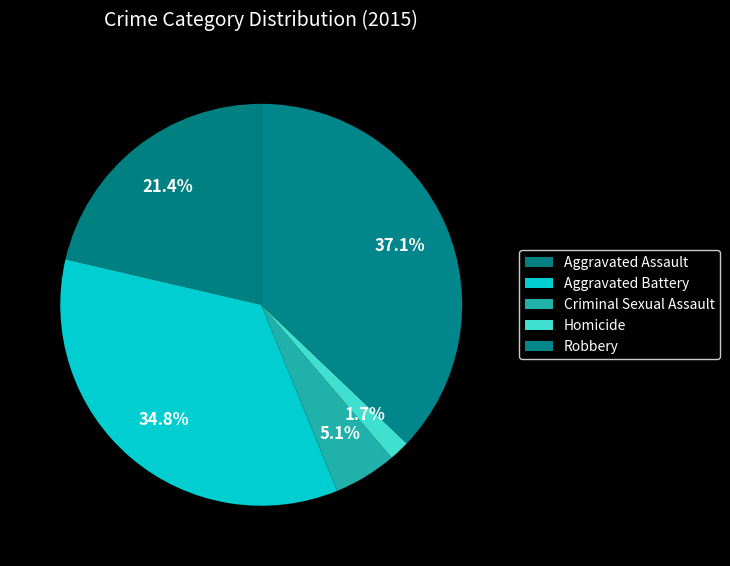

What is the largest slice in the pie chart?

Robbery